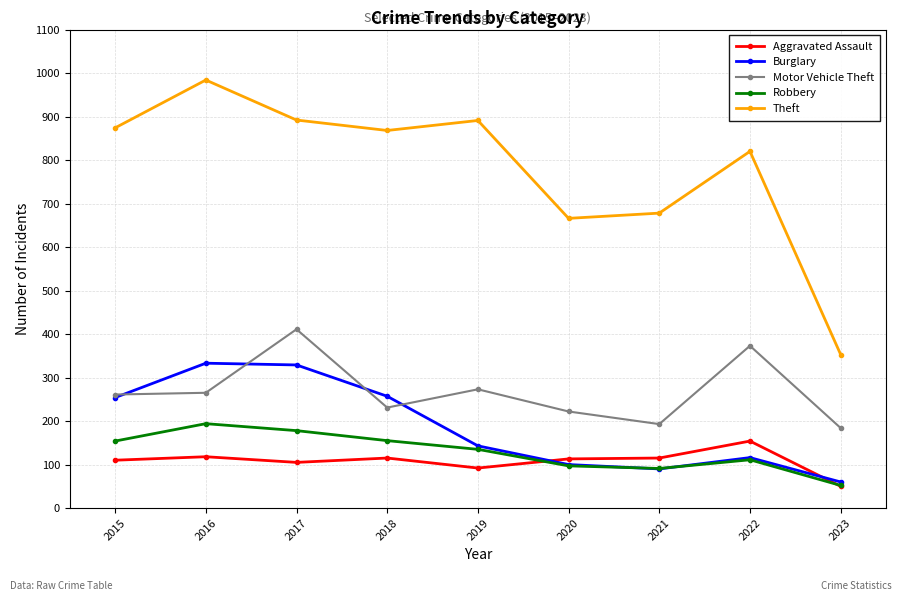

True or false: Burglary has more than 1 interior local peaks.

True